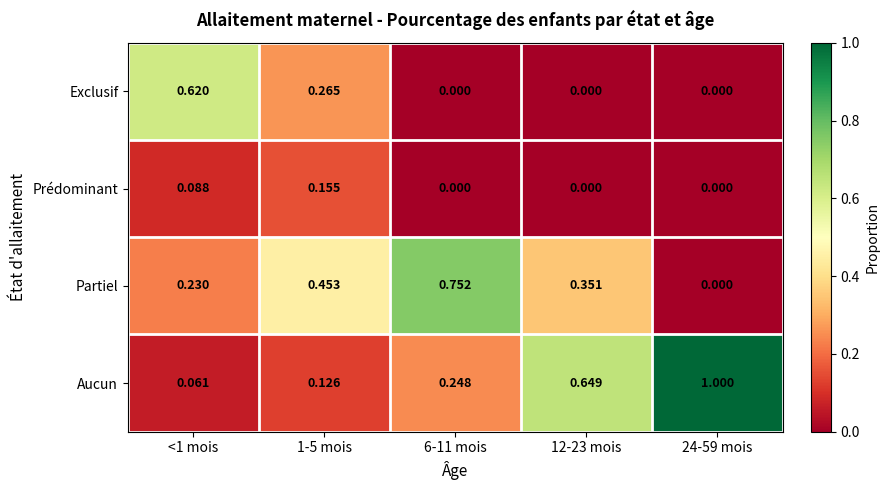

Which series has the widest spread of values?

Aucun